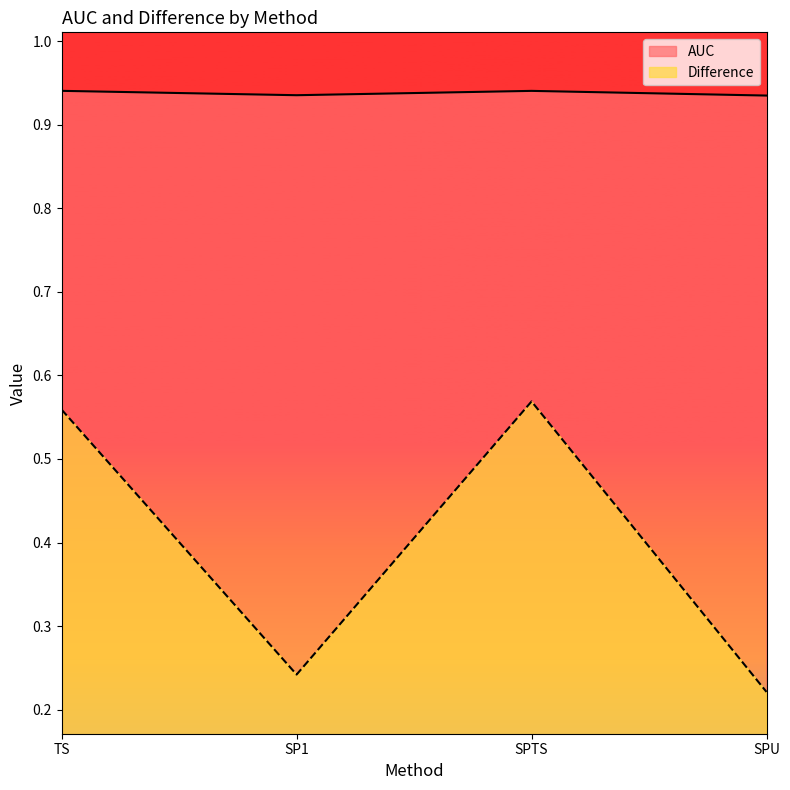

List the series in order of their peak value, highest first.

AUC, Difference